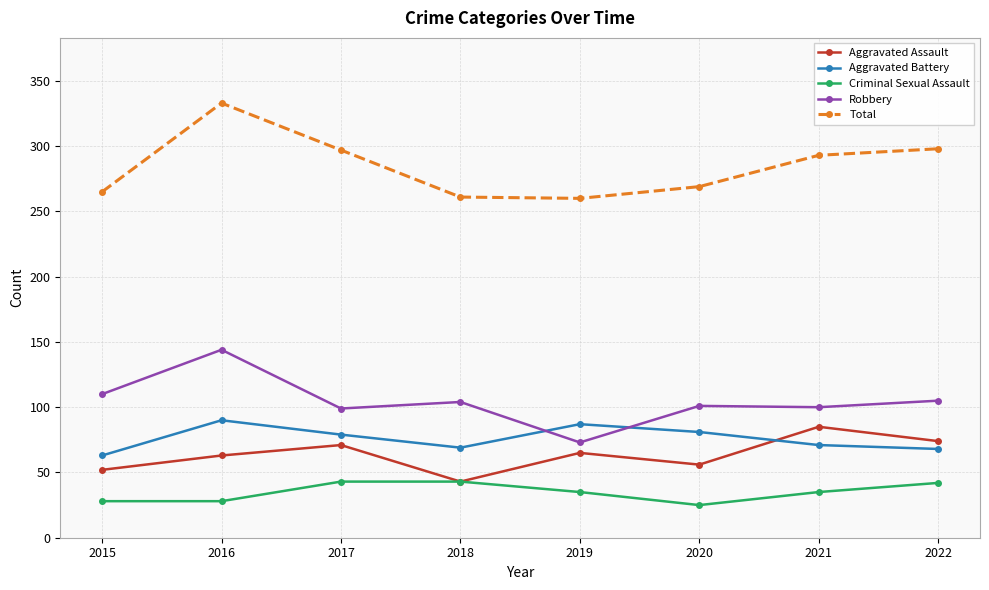

True or false: Aggravated Assault and Aggravated Battery cross at least once.

True